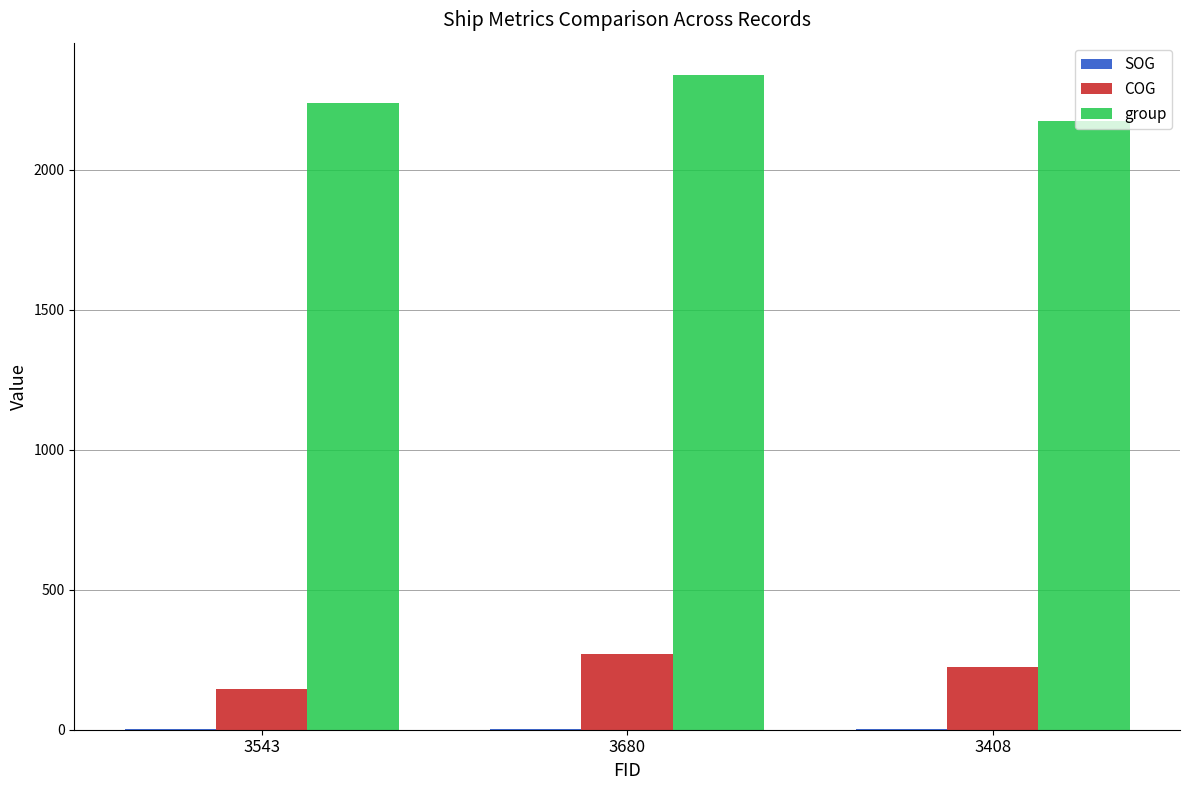

True or false: COG has a value of 147.0 at 3543.

True